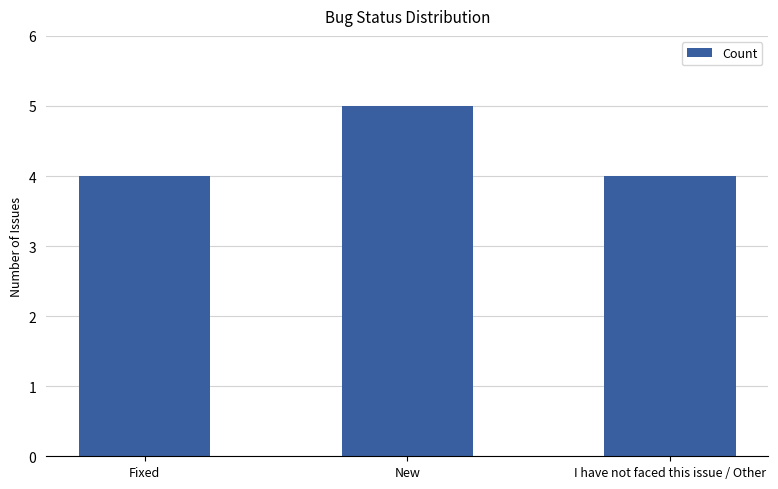

At which category does the chart reach its peak across all series?

New